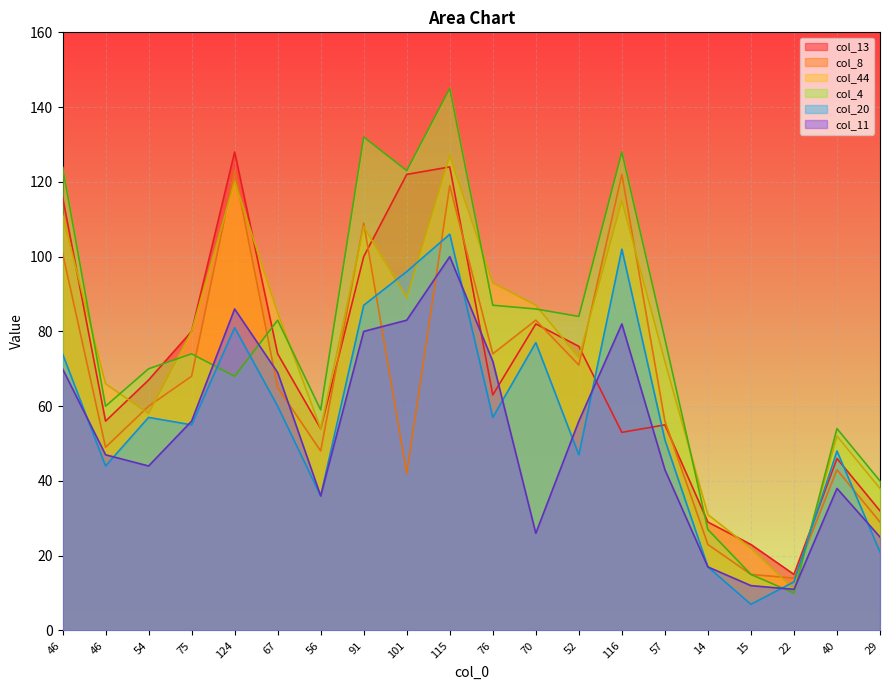

True or false: col_44 and col_11 cross at least once.

False